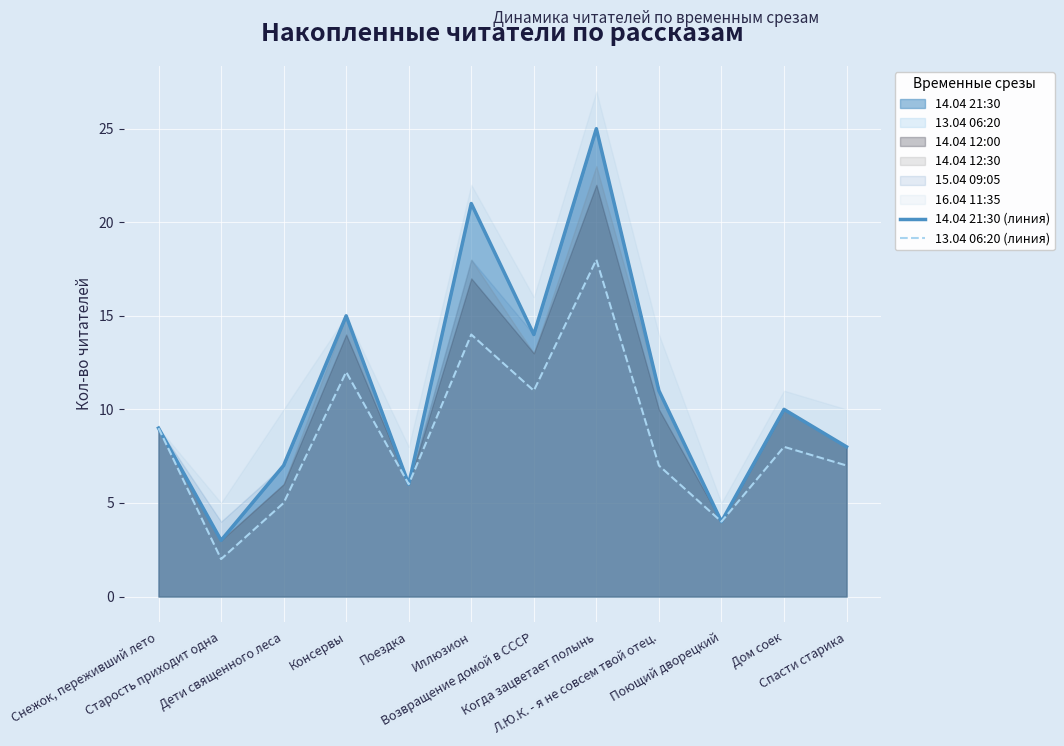

How many data points does each series have?

12